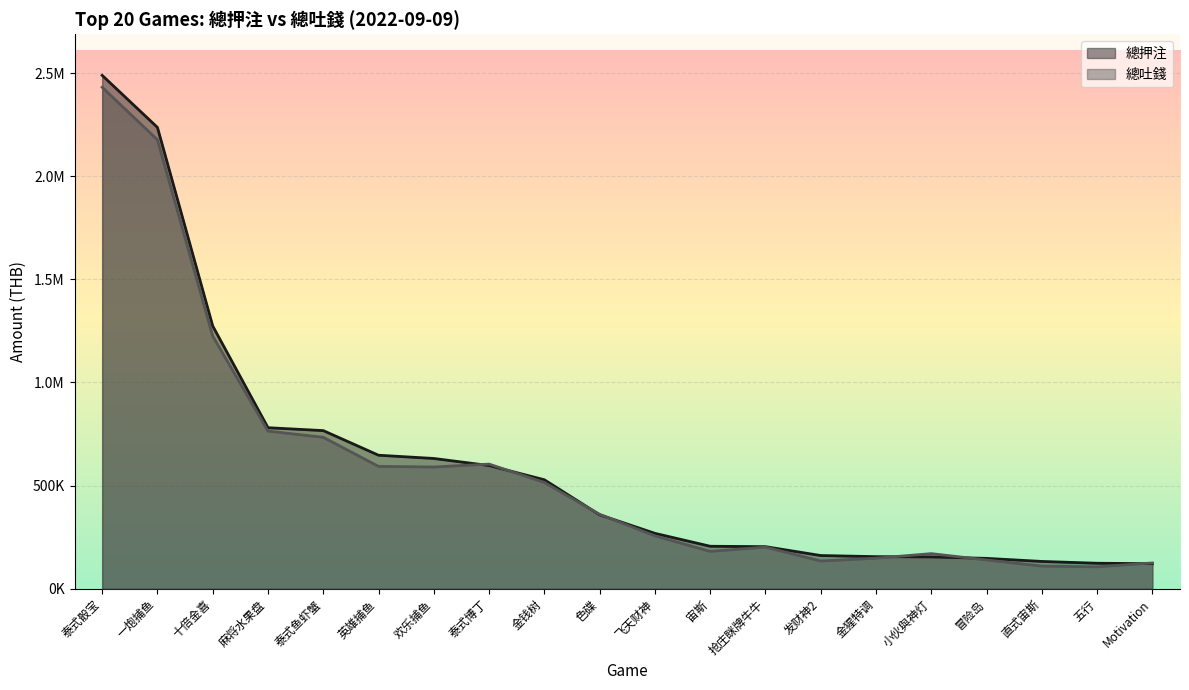

What is the label of the 15th point from the left?

金猩特调